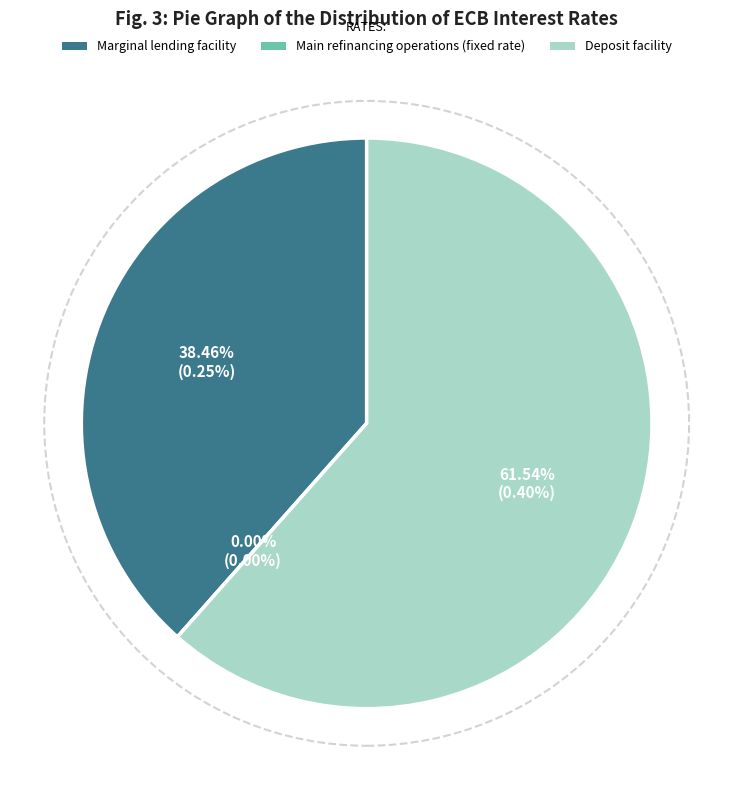

Count the number of slices in the pie.

3